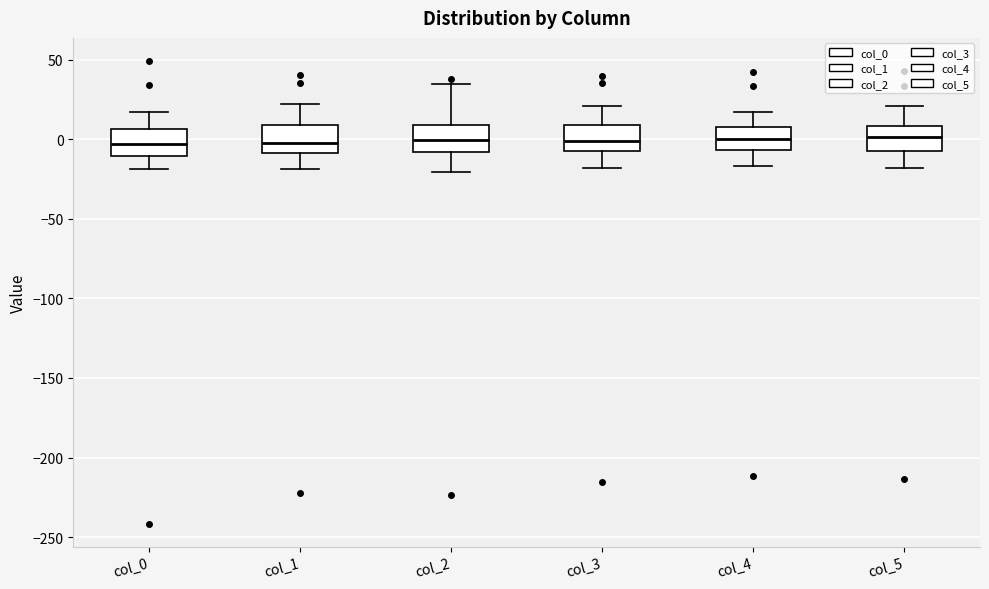

Where does the upper whisker of the box for col_2 end on the y-axis? The values are not printed on the chart, so give them approximately, as read against the axis.

35